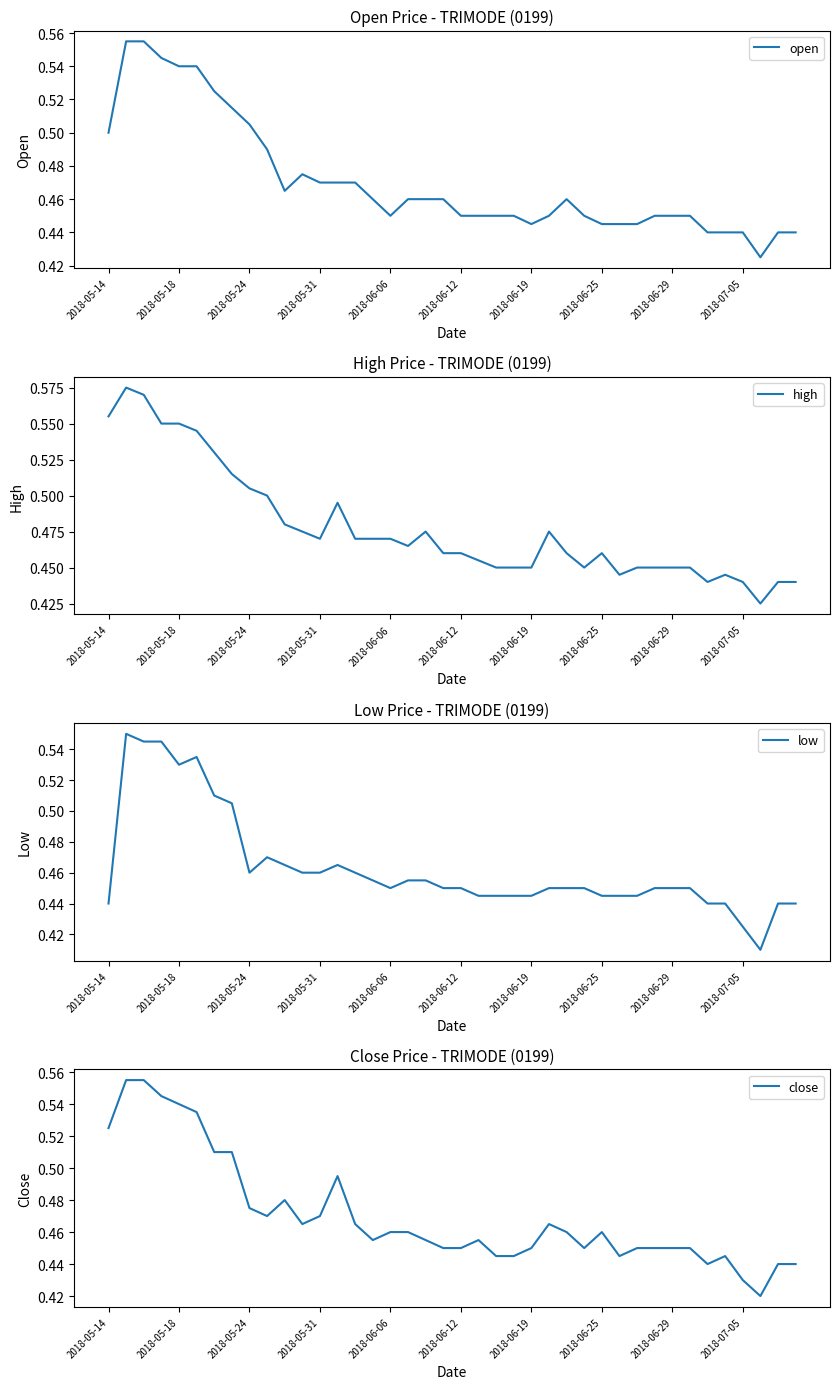

In low, how many points are lower than both neighbors (excluding endpoints)?

4